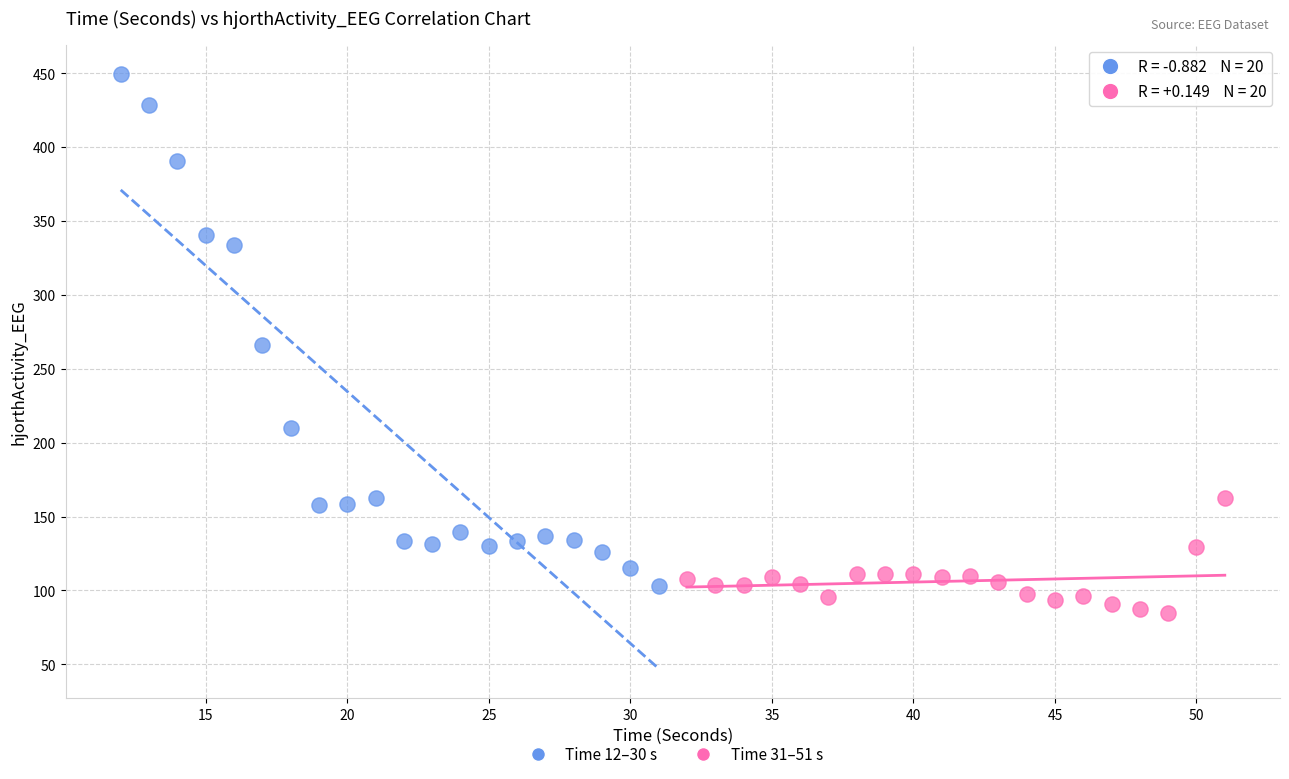

Which series contains the highest Y value?

Time 12–30 s